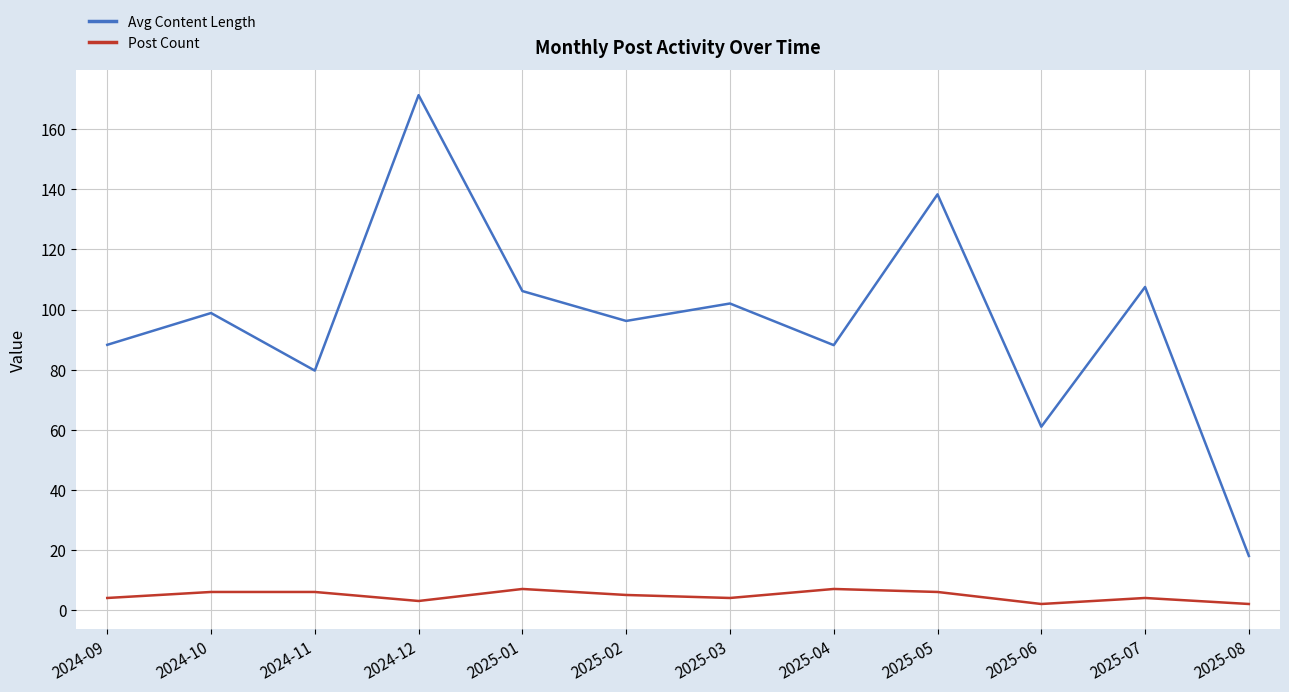

Which series changed the most between 2024-10 and 2025-05?

Avg Content Length